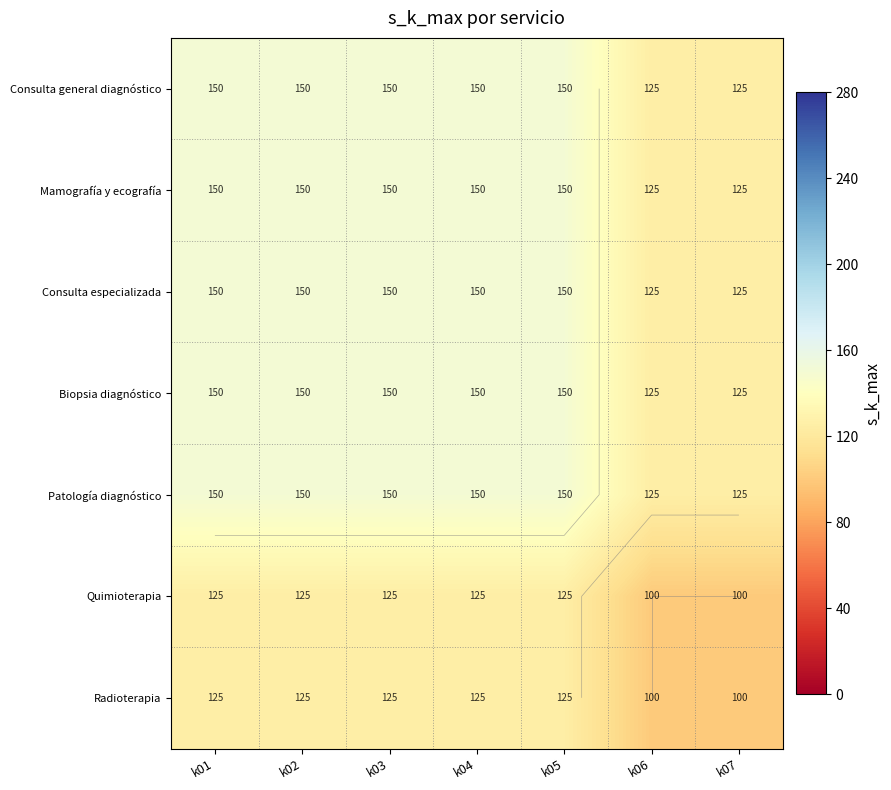

What is the approximate value of Mamografía y ecografía at k07, to the nearest 5?

125